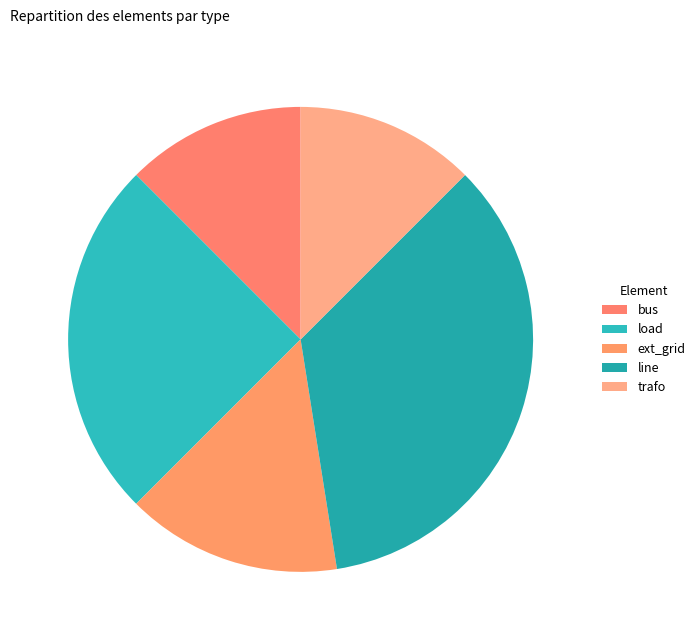

True or false: line accounts for 43% of the total.

False